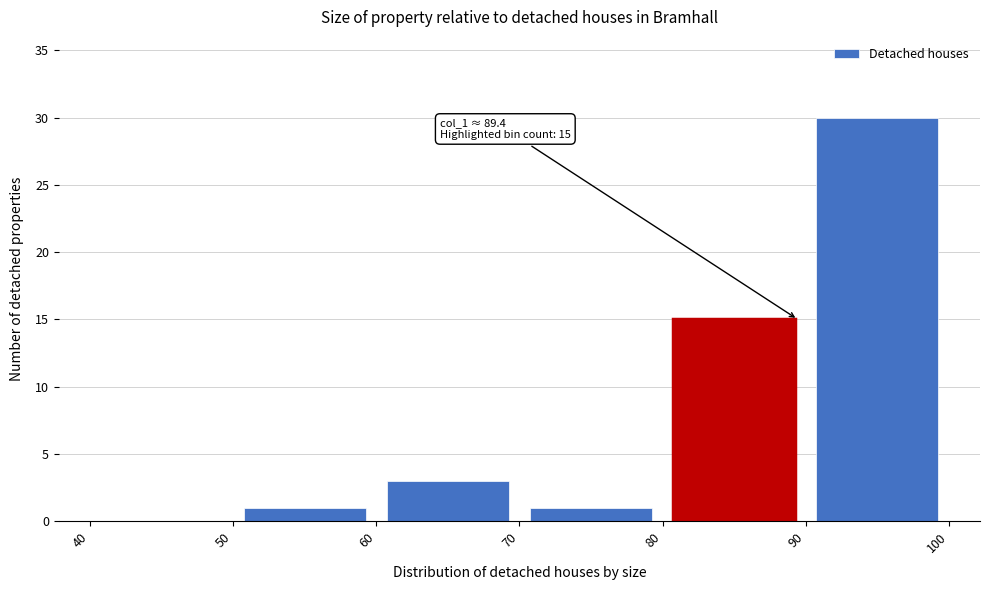

Which range on the x-axis has the tallest bar?

90 to 100